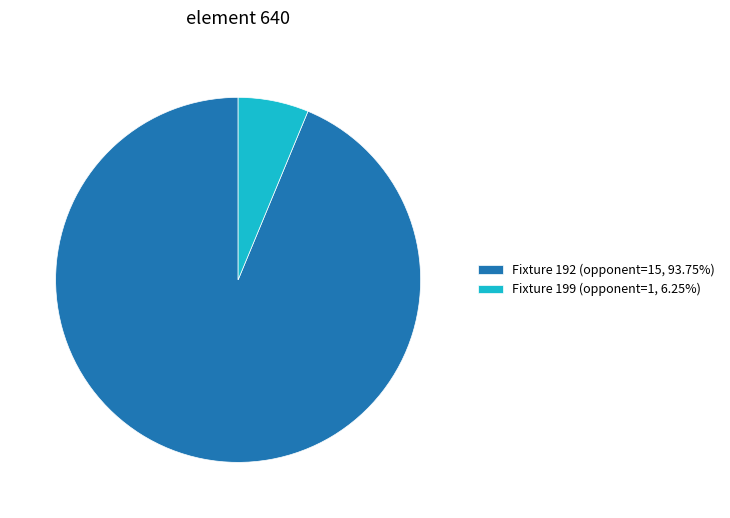

Combined, do Fixture 199 (opponent=1, 6.25%) and Fixture 192 (opponent=15, 93.75%) account for over 50%?

Yes